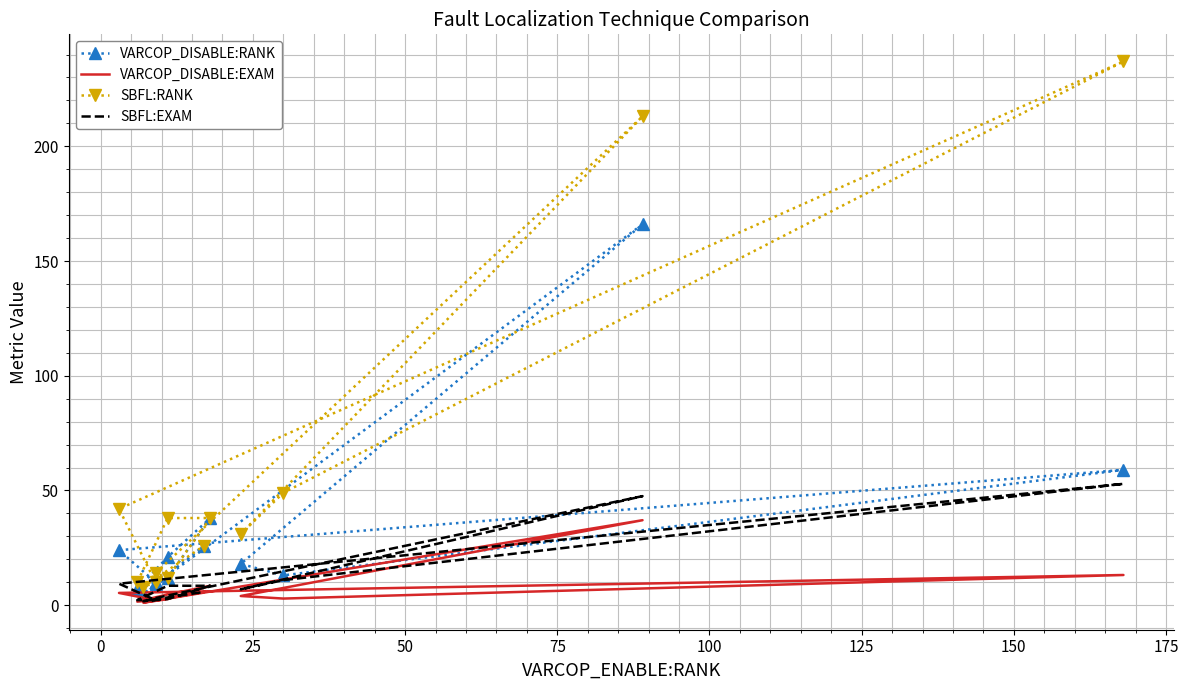

Reading left to right, transcribe all the data shown in this chart.

VARCOP_DISABLE:RANK: 9.0	166.0	18.0	13.0	59.0	24.0	10.0	7.0	21.0	38.0	12.0	5.0	26.0
VARCOP_DISABLE:EXAM: 2.0	37.1	4.0	2.9	13.2	5.4	2.2	1.6	4.7	8.5	2.7	1.1	5.8
SBFL:RANK: 14.0	213.0	31.0	49.0	237.0	42.0	10.0	10.0	38.0	38.0	12.0	8.0	26.0
SBFL:EXAM: 3.1	47.5	6.9	10.9	52.9	9.4	2.2	2.2	8.5	8.5	2.7	1.8	5.8